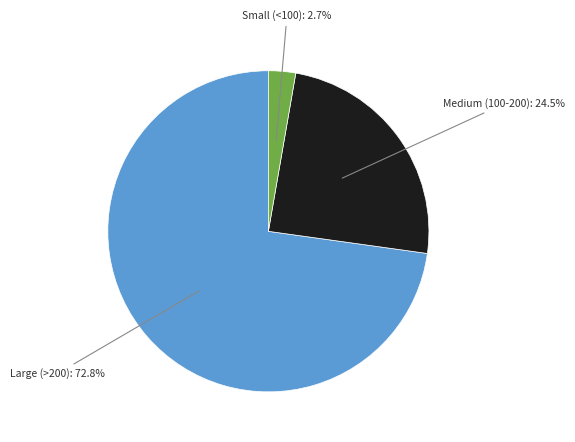

Is there a majority slice in this chart?

Yes